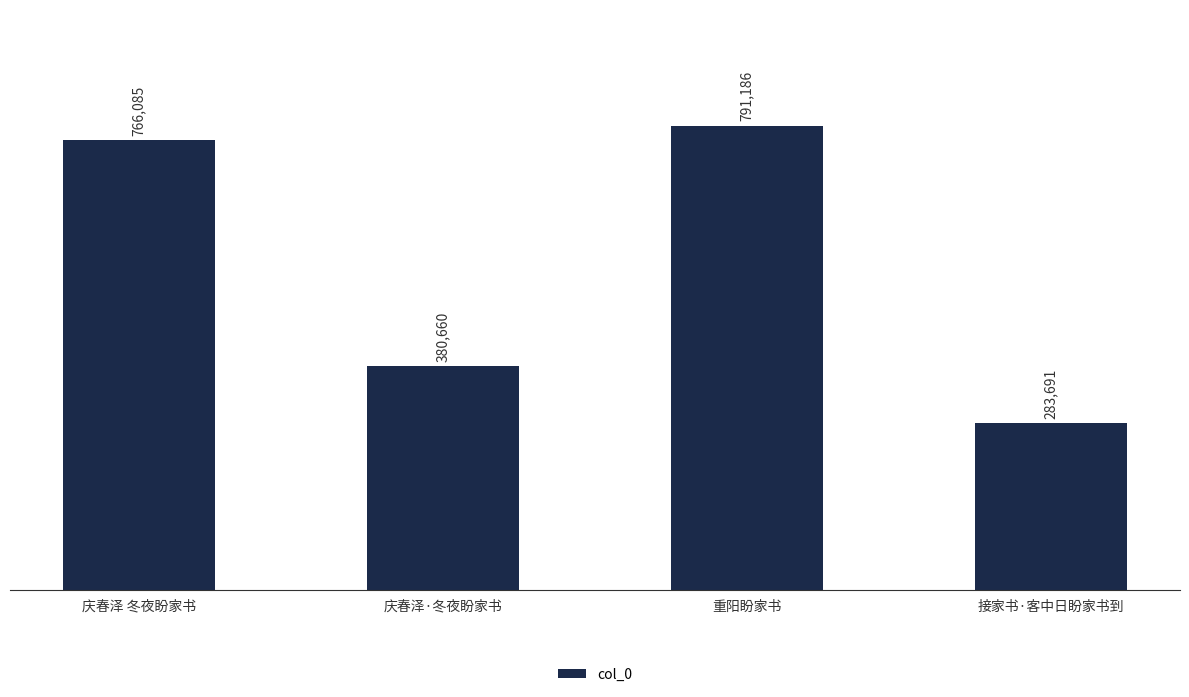

What is the sum of the values at 庆春泽·冬夜盼家书 and 接家书·客中日盼家书到?

664351